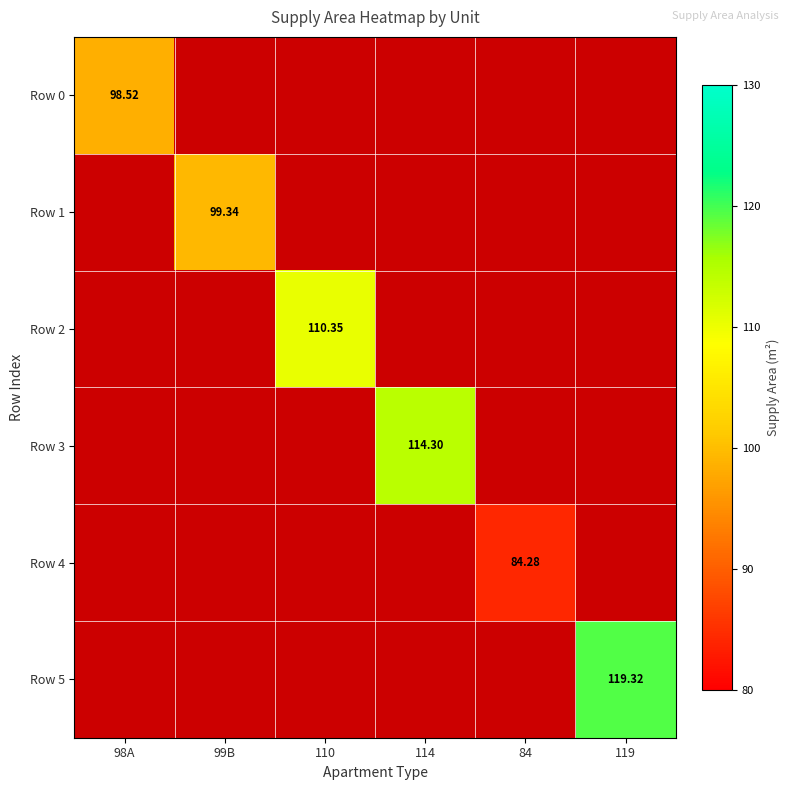

Which category has the lowest value across all series?

99B